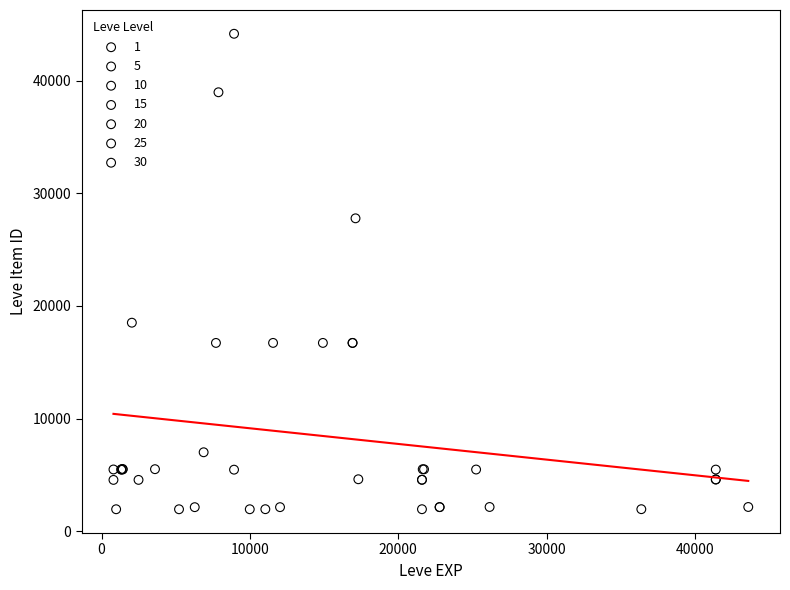

Which series contains the highest Y value?

10